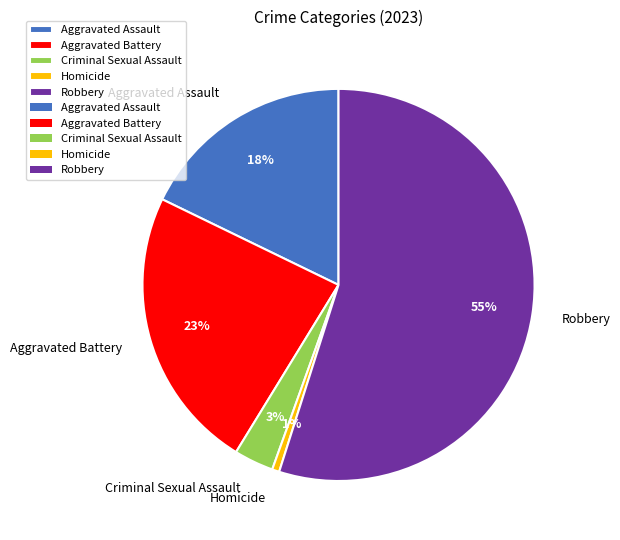

The Robbery slice represents 55% of the pie. True or false?

True